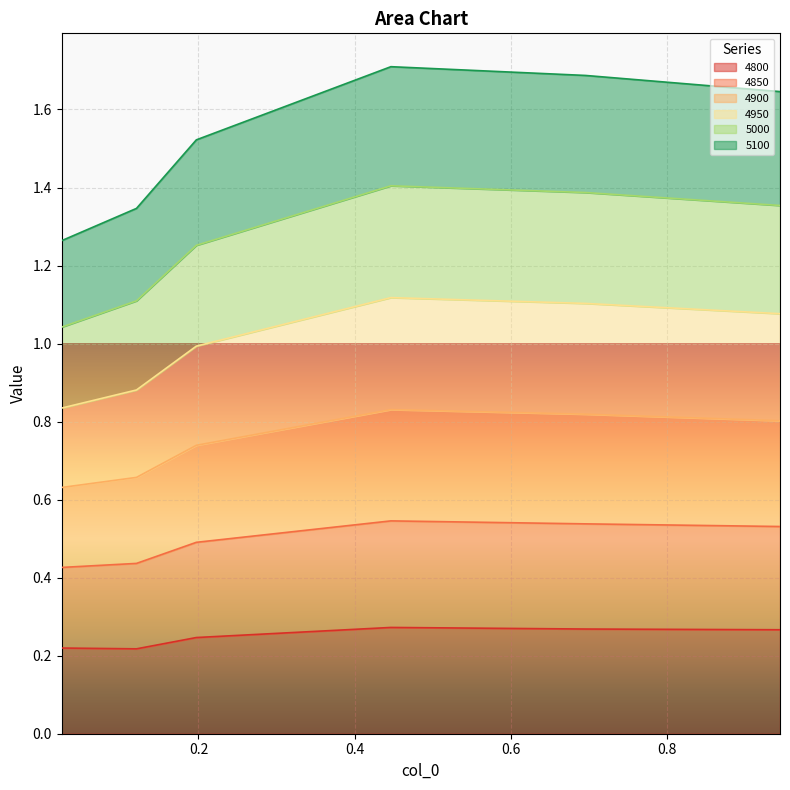

What is the sum of the 4950 values at 0.1972602739726027 and 0.6958904109589041?

2.1